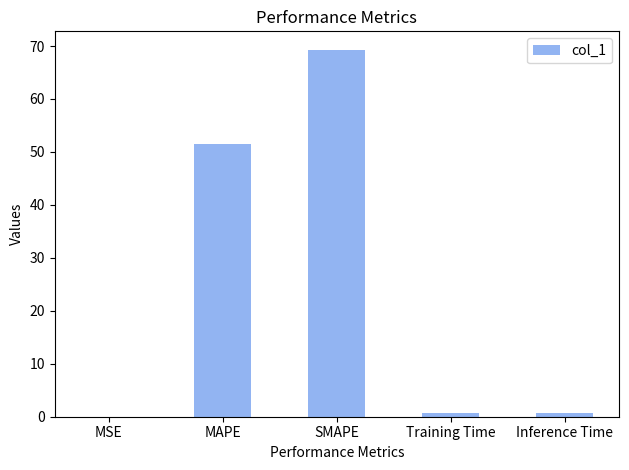

At which label is the value closest to 34?

MAPE